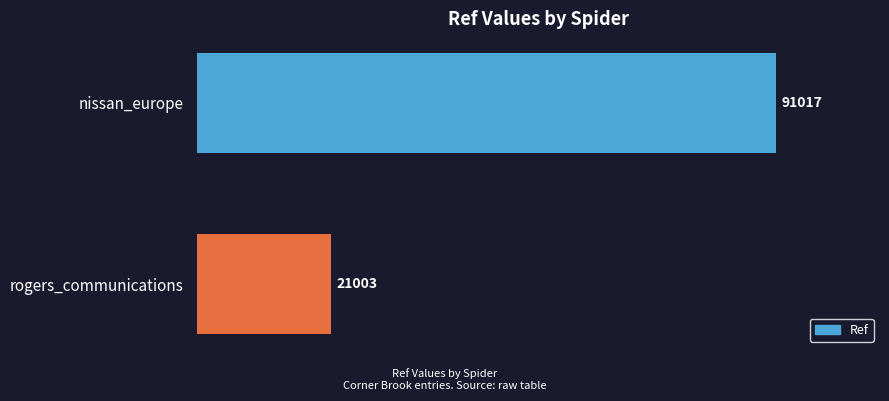

Rank the categories by value from lowest to highest.

rogers_communications, nissan_europe